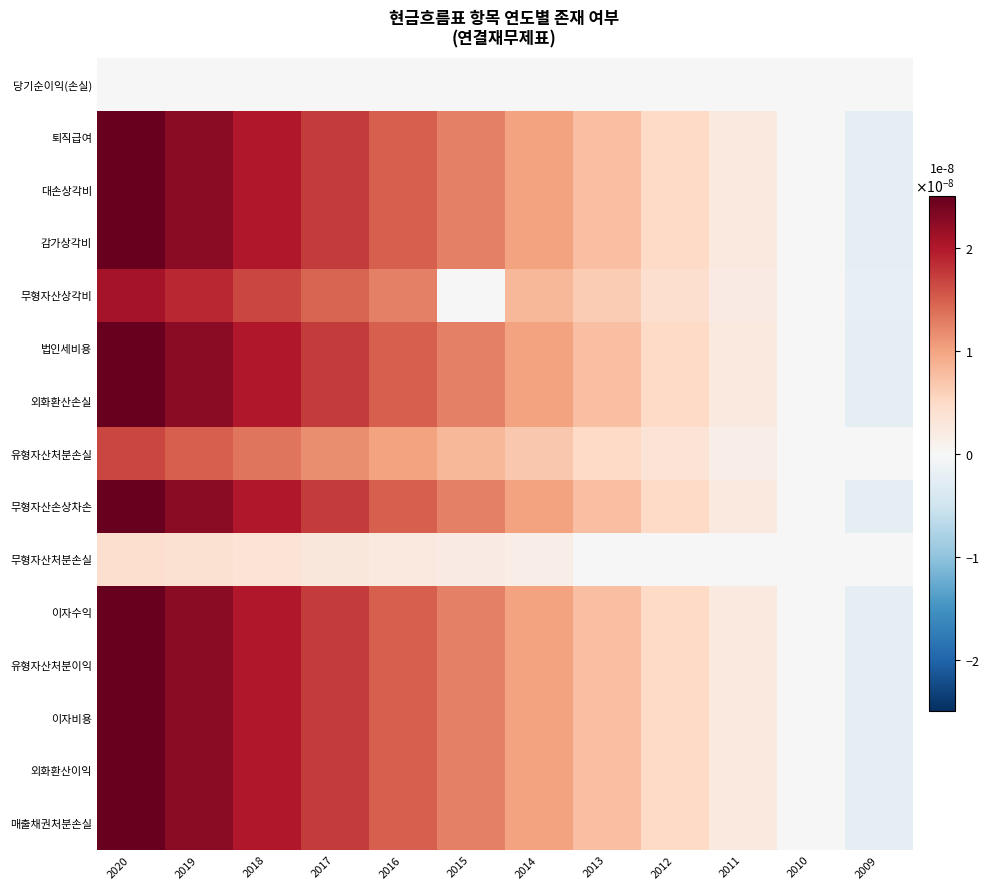

At how many categories does at least one series exceed 0?

10